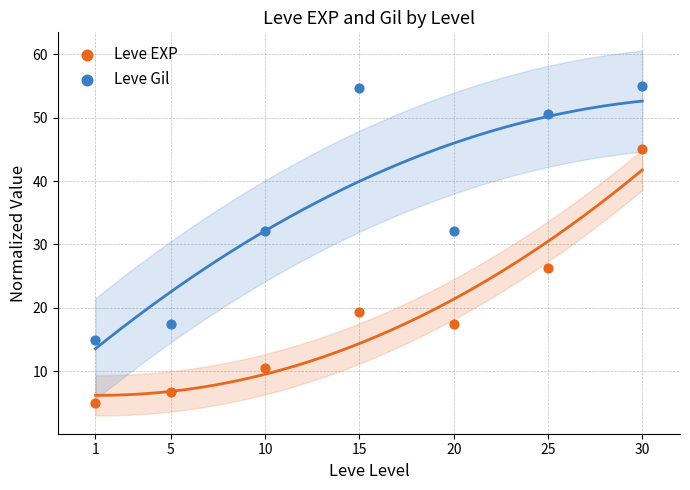

Which series reaches the maximum Y coordinate?

Leve Gil